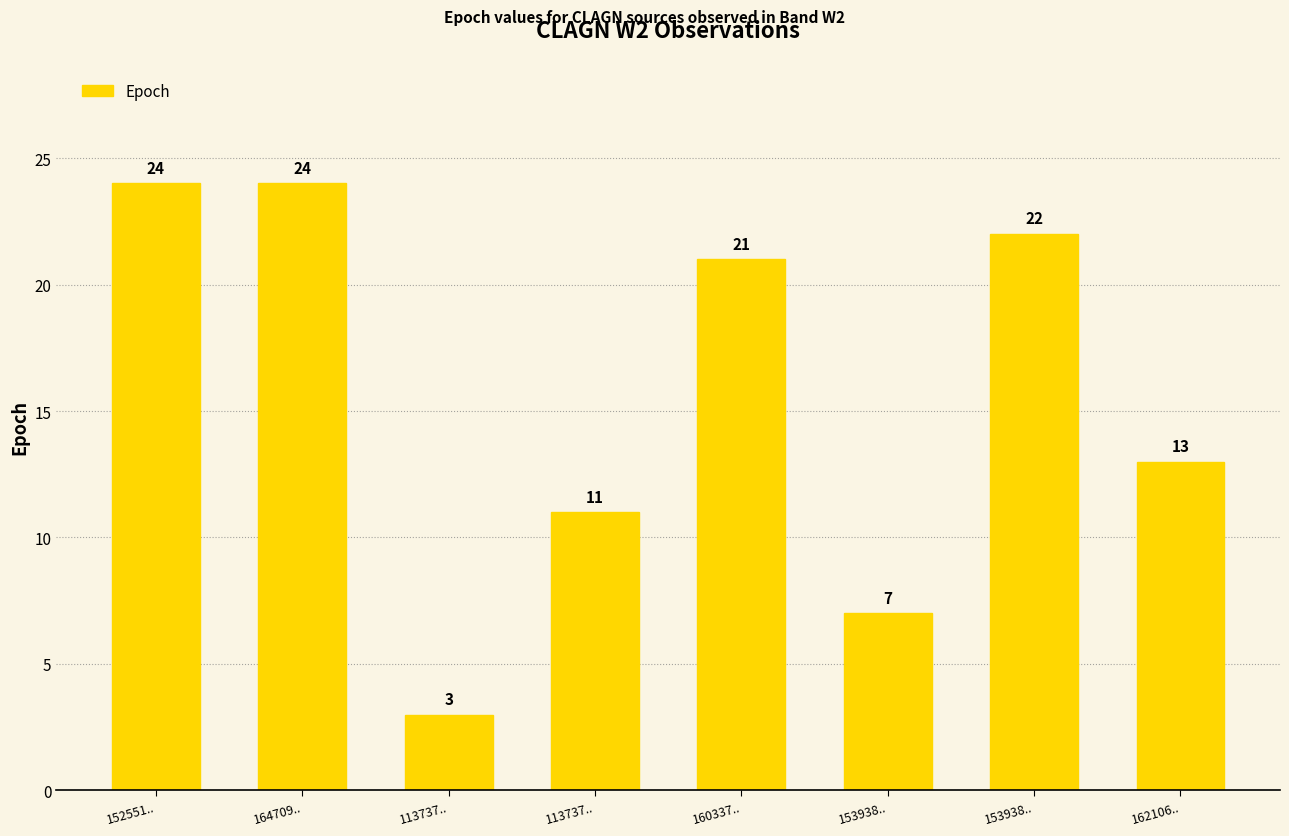

How many bars are there in total?

8